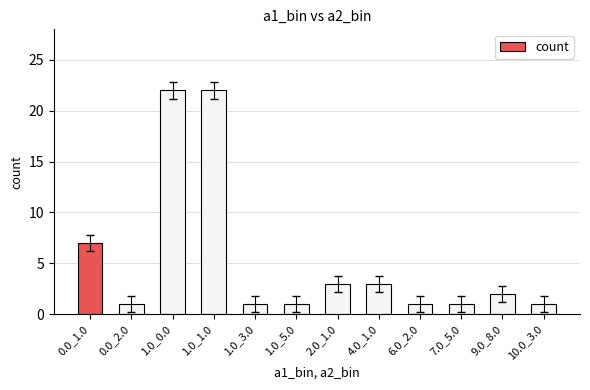

Which has a higher value, 1.0_5.0 or 1.0_0.0?

1.0_0.0